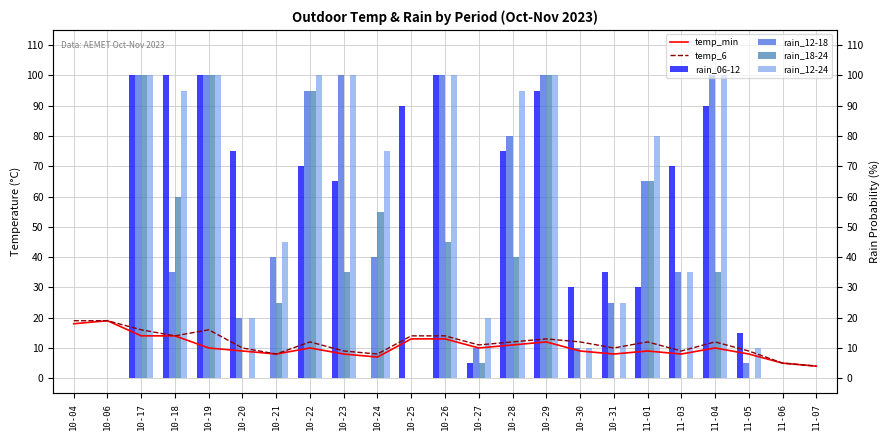

The temp_min series shows 13 at 10-26. True or false?

True